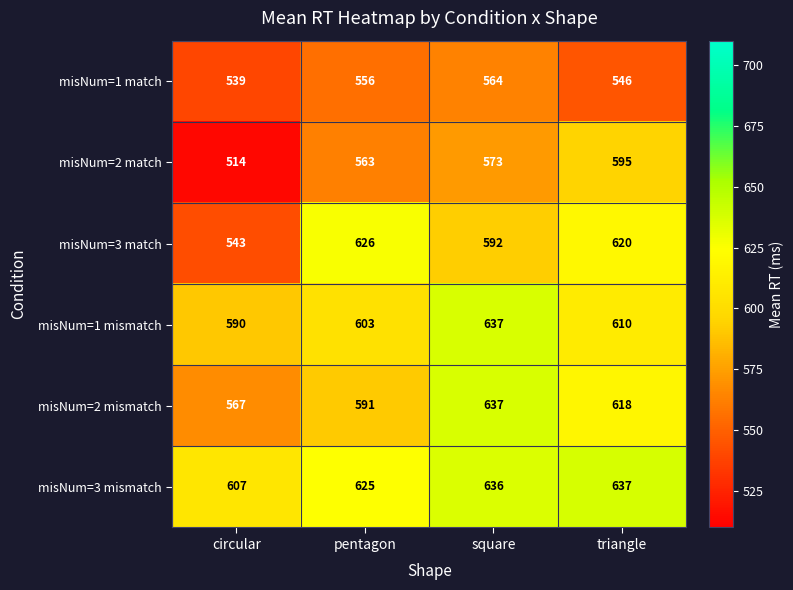

Which label corresponds to the smallest value in the chart?

circular